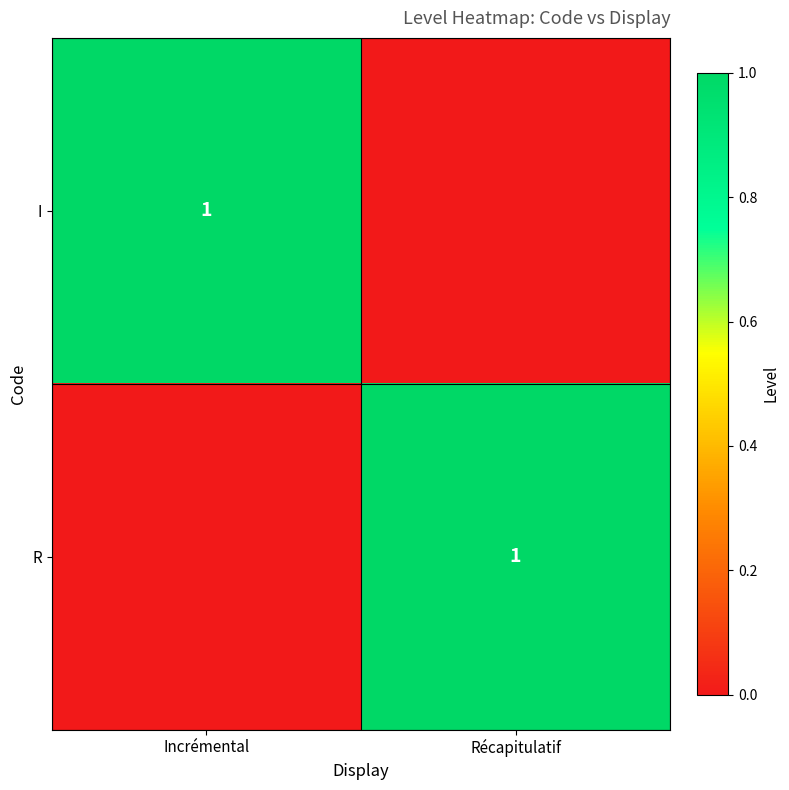

The I series shows 0 at Incrémental. True or false?

False